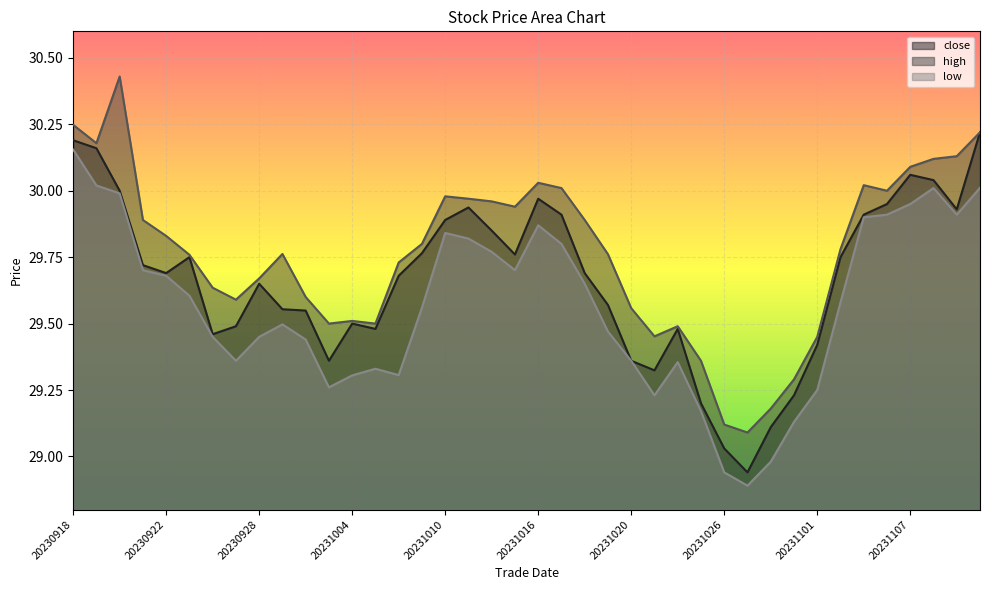

In close, how many points are lower than both neighbors (excluding endpoints)?

8